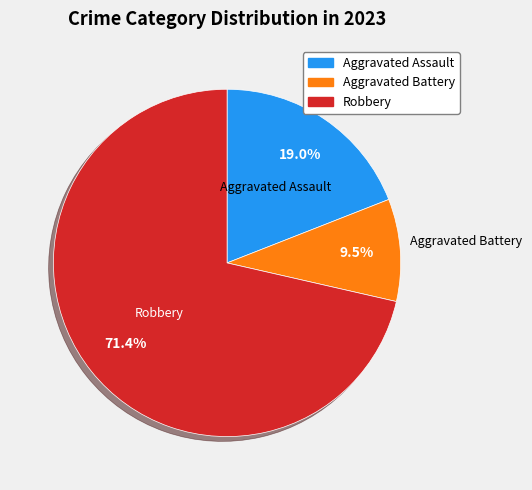

To the nearest percent, what is the average slice percentage?

33%